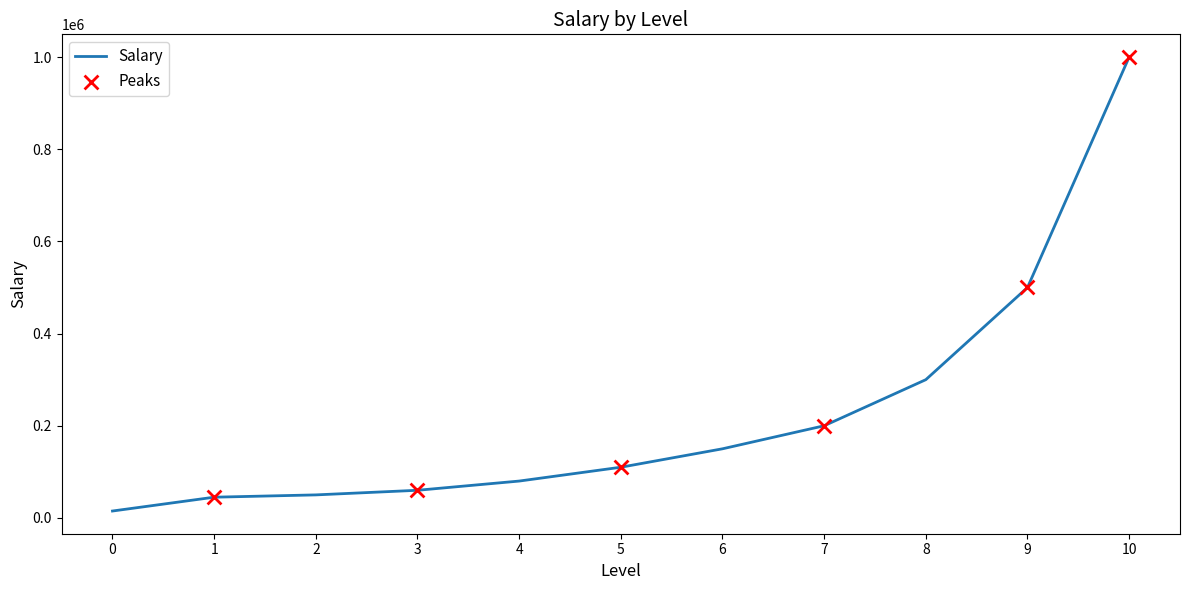

What is the change in value from 4 to 8?

+220000